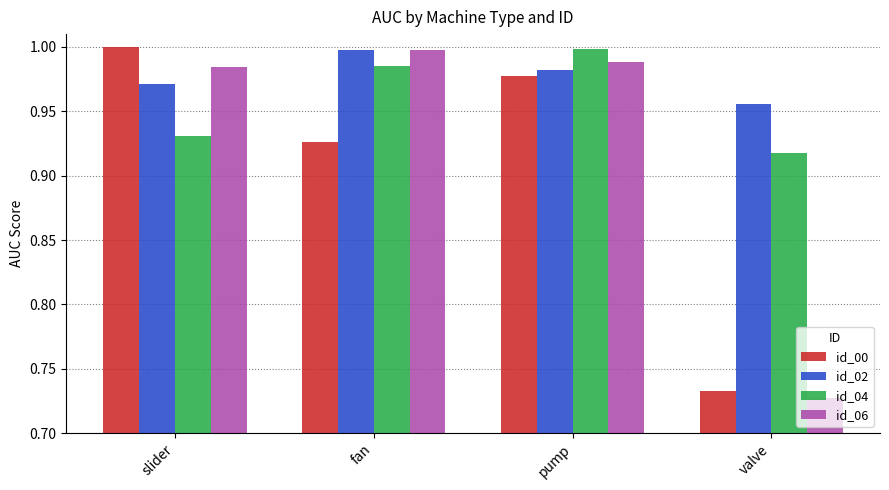

What is the sum of the id_02 values at fan and pump?

2.0